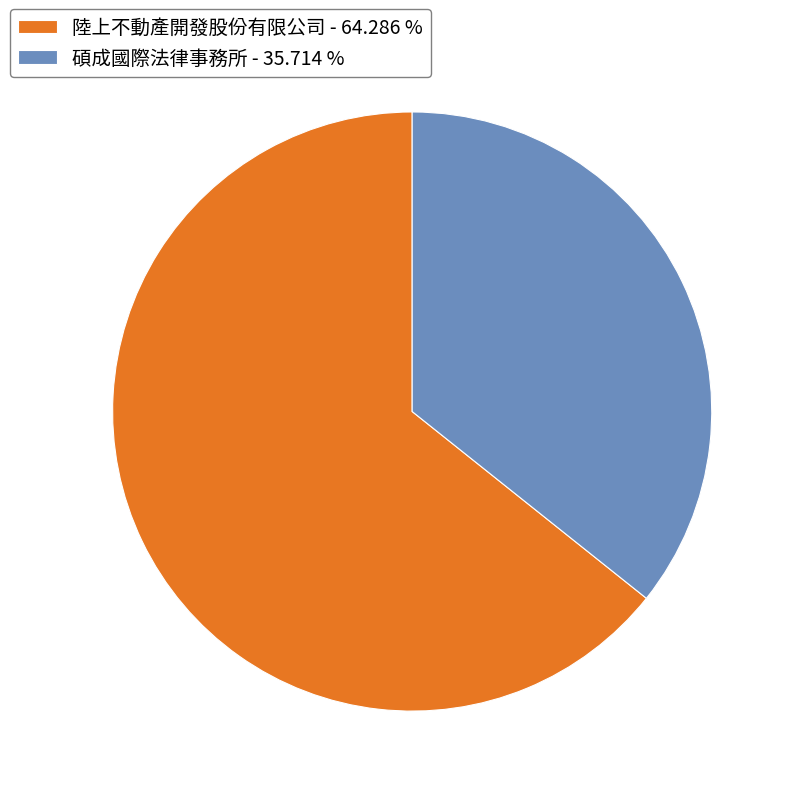

What is the ratio of the value at 碩成國際法律事務所 - 35.714 % to the value at 陸上不動產開發股份有限公司 - 64.286 %?

0.6